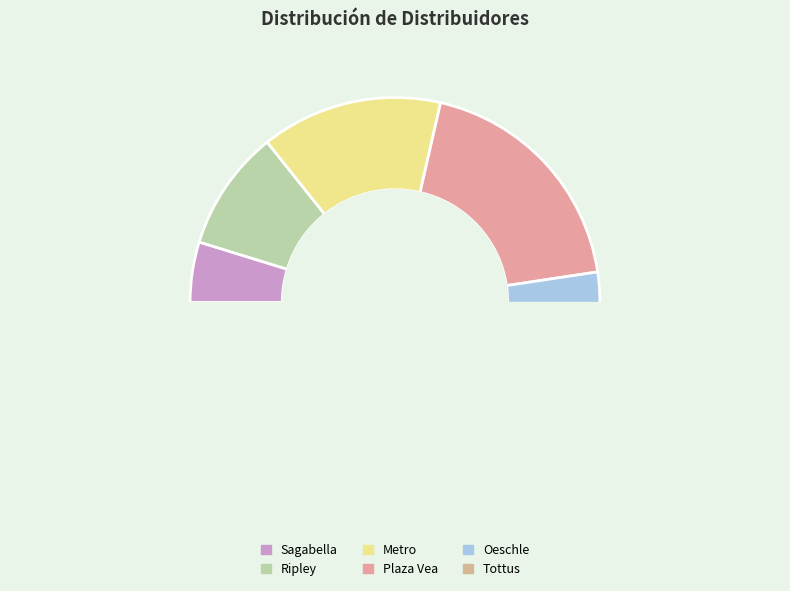

Count the number of slices in the pie.

6